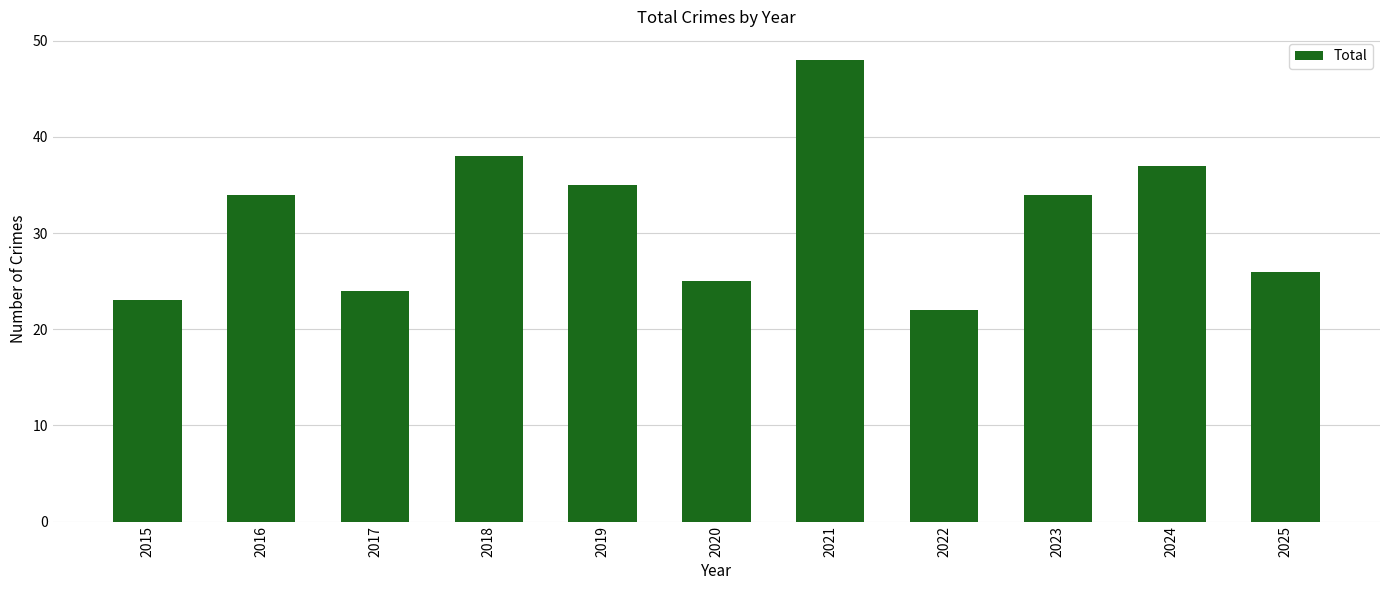

At which label is the value closest to 35?

2019